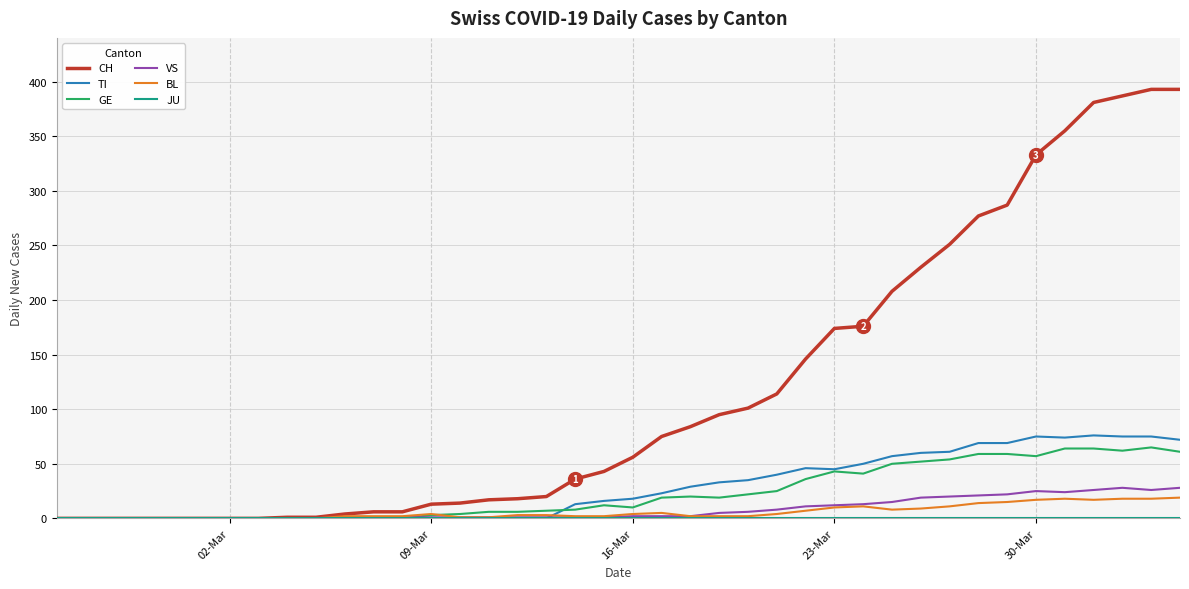

What is the greatest value displayed?

393